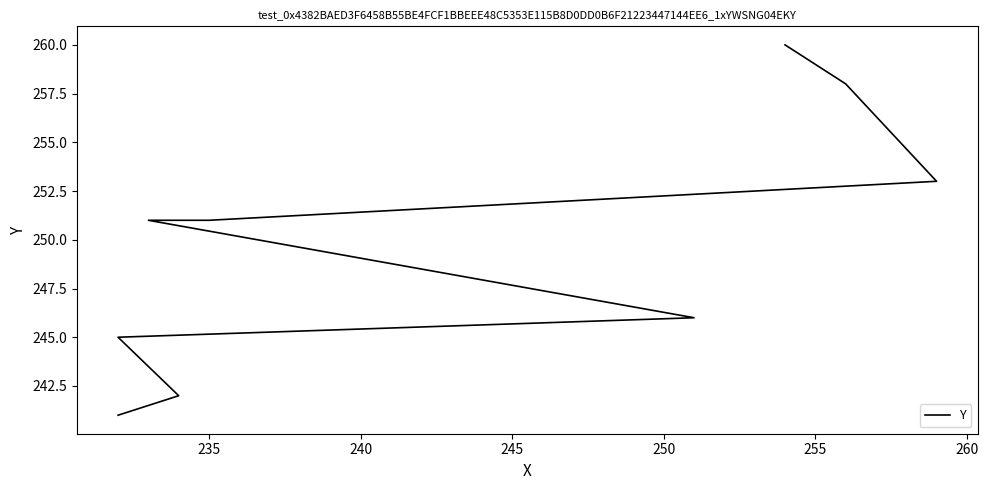

What is the maximum value shown in the chart?

260